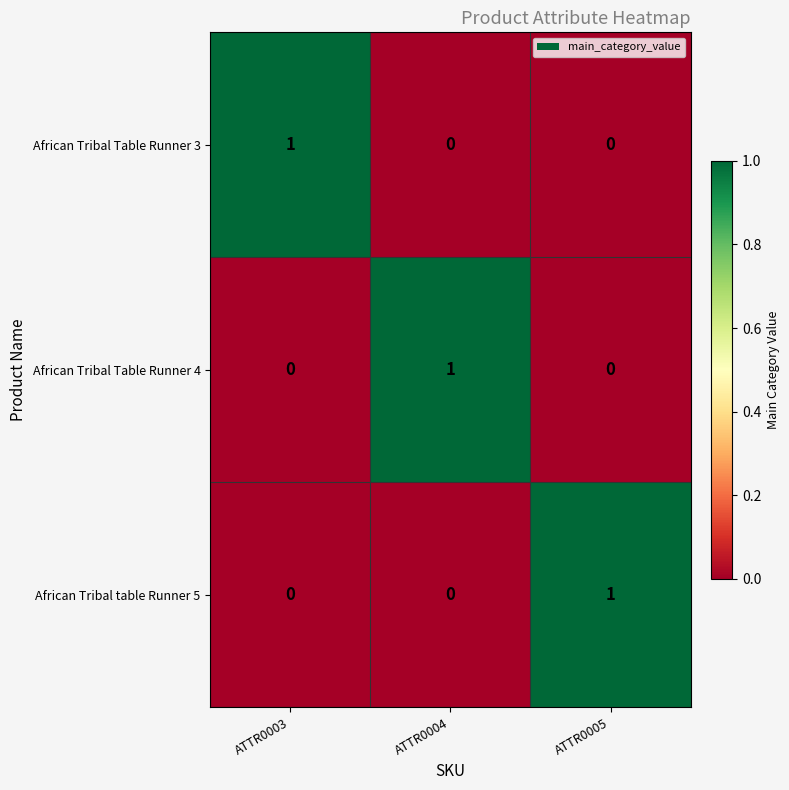

At how many categories does at least one series exceed 0?

3